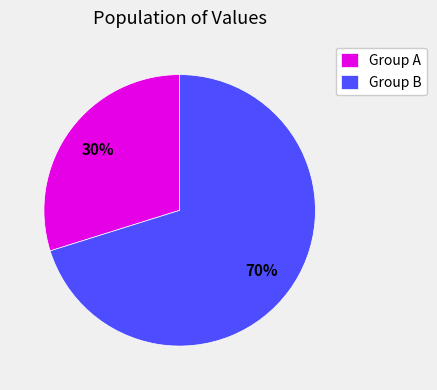

To the nearest percent, what portion does Group B represent?

70%